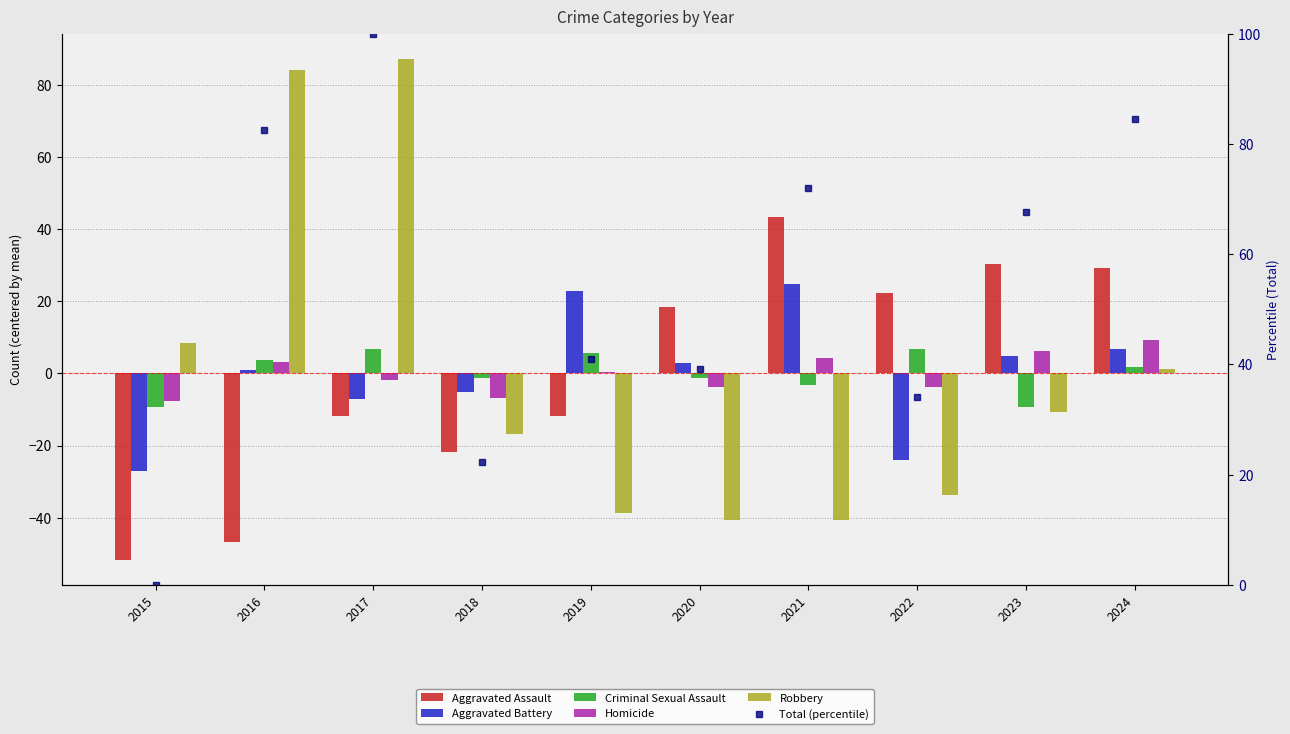

Which series changed the most between 2016 and 2021?

Robbery